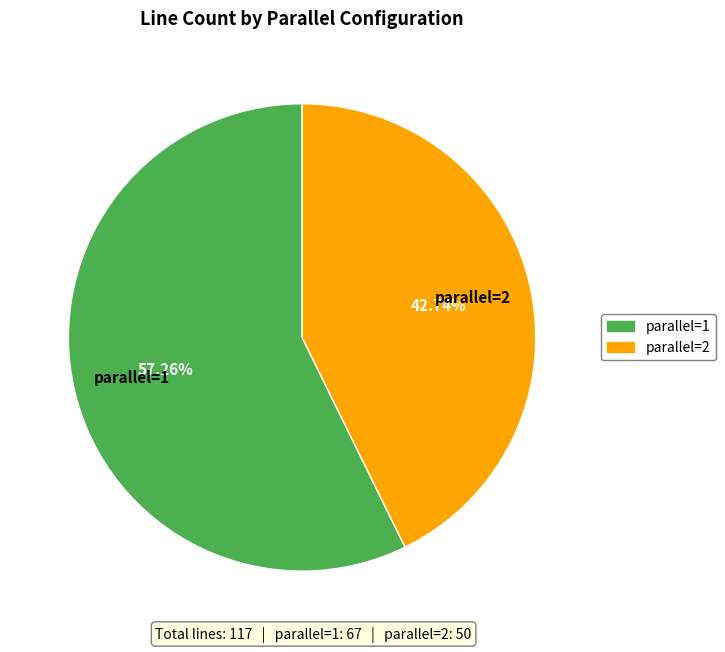

The parallel=1 slice represents 65% of the pie. True or false?

False